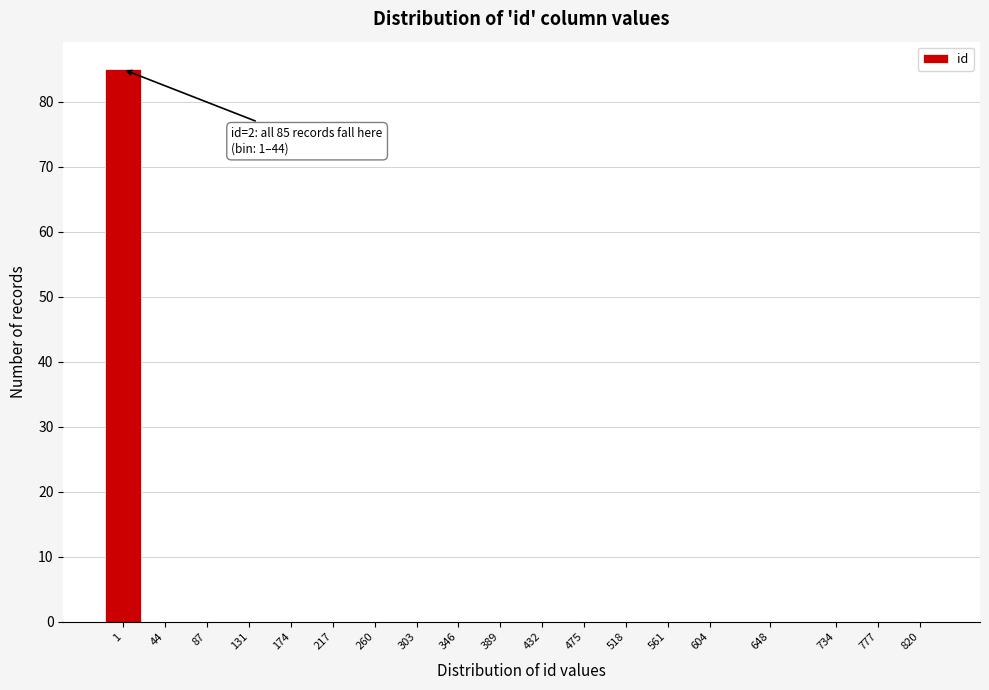

Reading left to right, extract all data points from this chart.

1=85	44=0	87=0	131=0	174=0	217=0	260=0	303=0	346=0	389=0	432=0	475=0	518=0	561=0	604=0	648=0	734=0	777=0	820=0